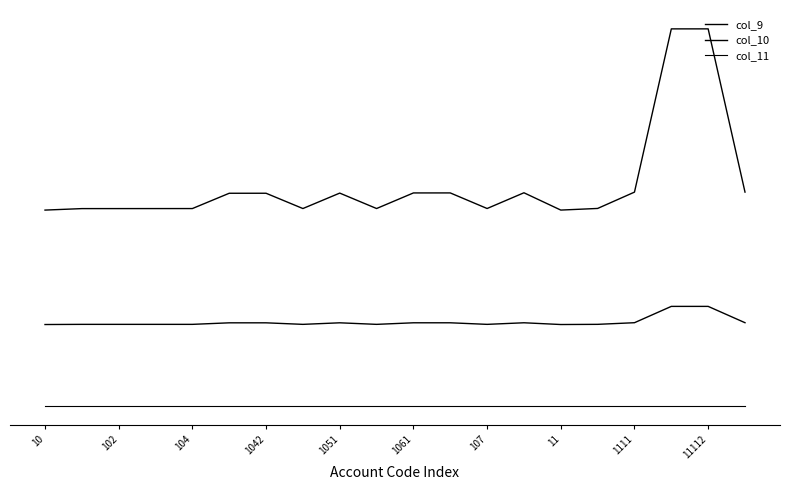

How many values in the col_10 series are below 5104?

10